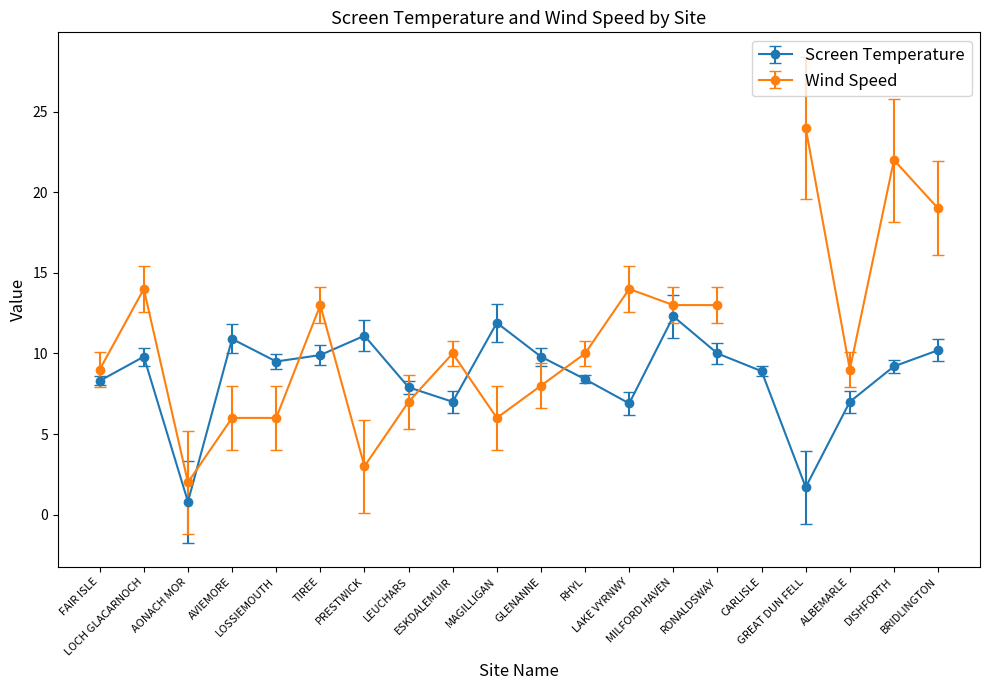

What is the difference between the second highest and minimum values?

11.1